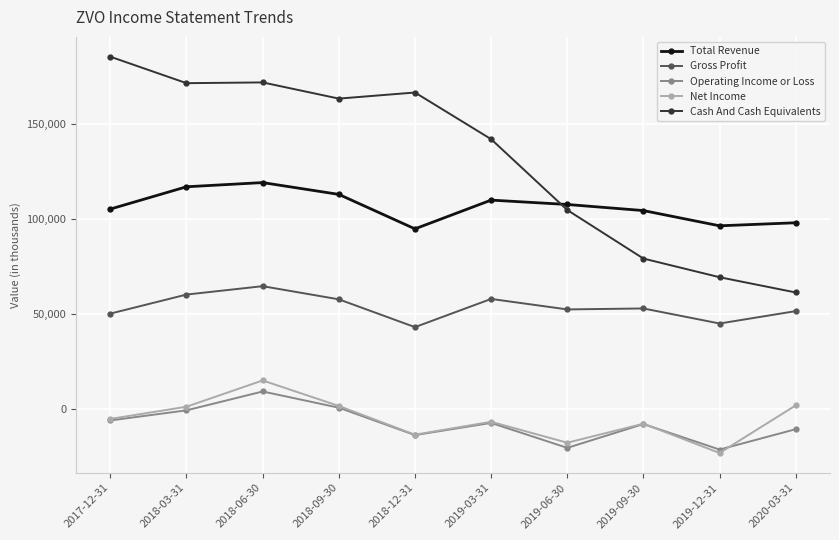

What is the smallest value displayed?

-23000